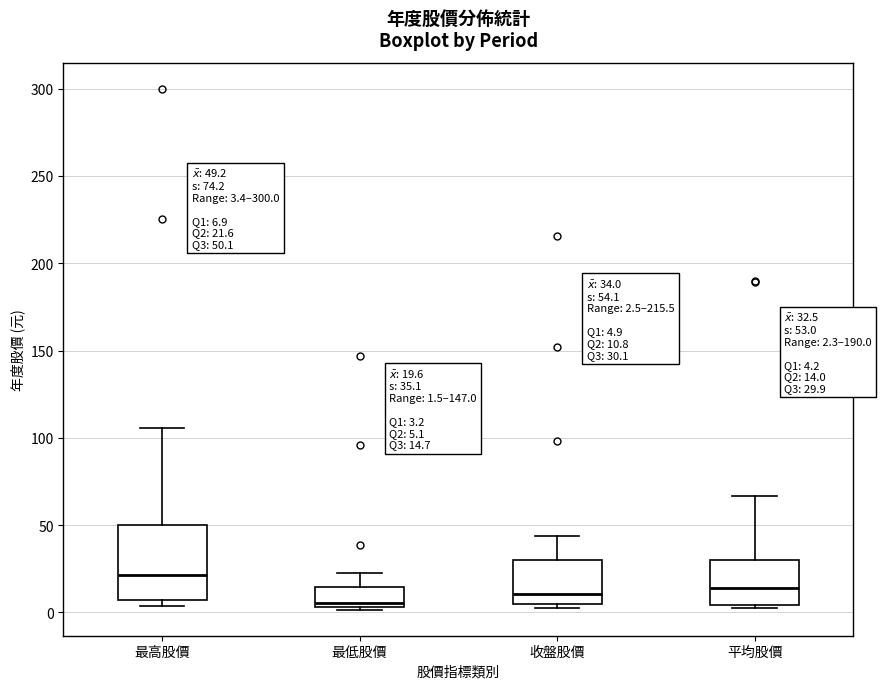

Which box is the tallest, from its lower edge to its upper edge?

最高股價